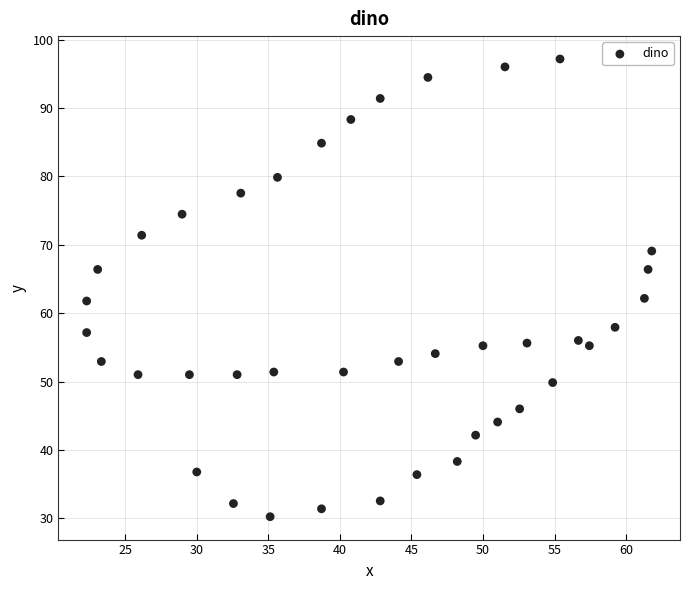

What is the range of X values (max minus min)?

39.5